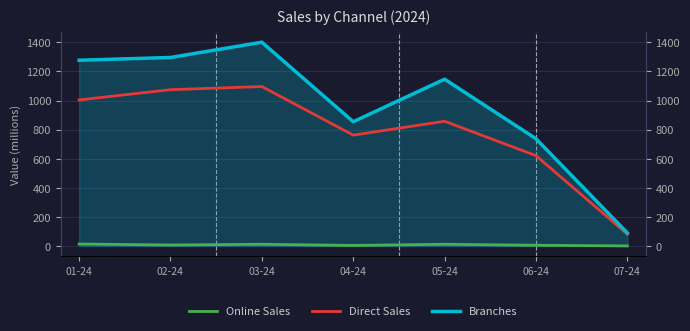

What is the difference between the highest and lowest values at 07-24?

89.0